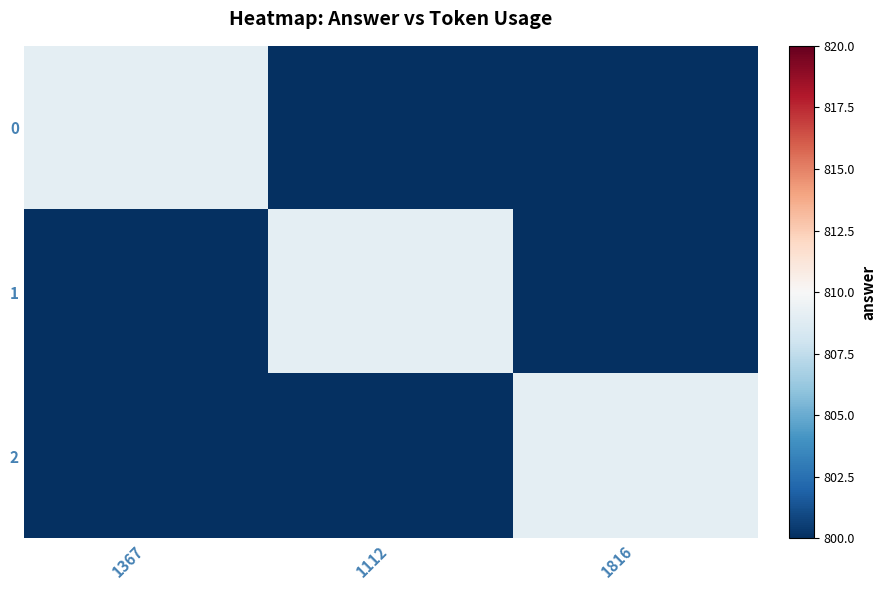

At how many categories does at least one series exceed 120?

3